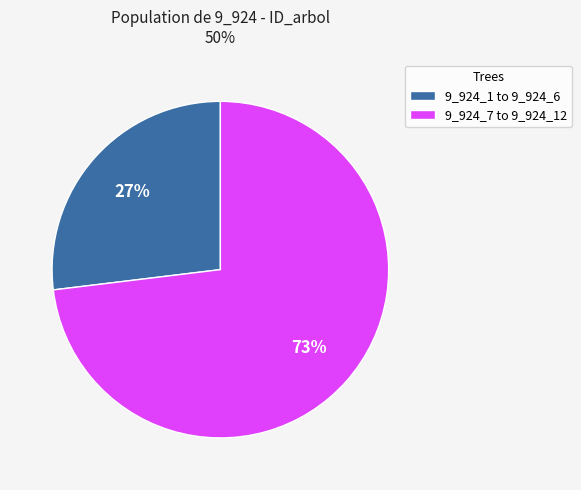

Is there a majority slice in this chart?

Yes